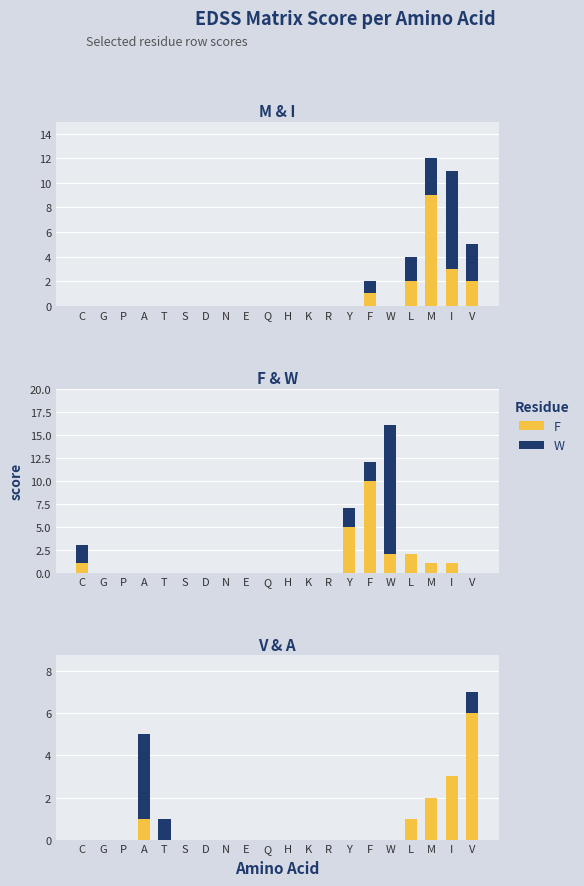

What is the difference between the highest and lowest values at A?

4